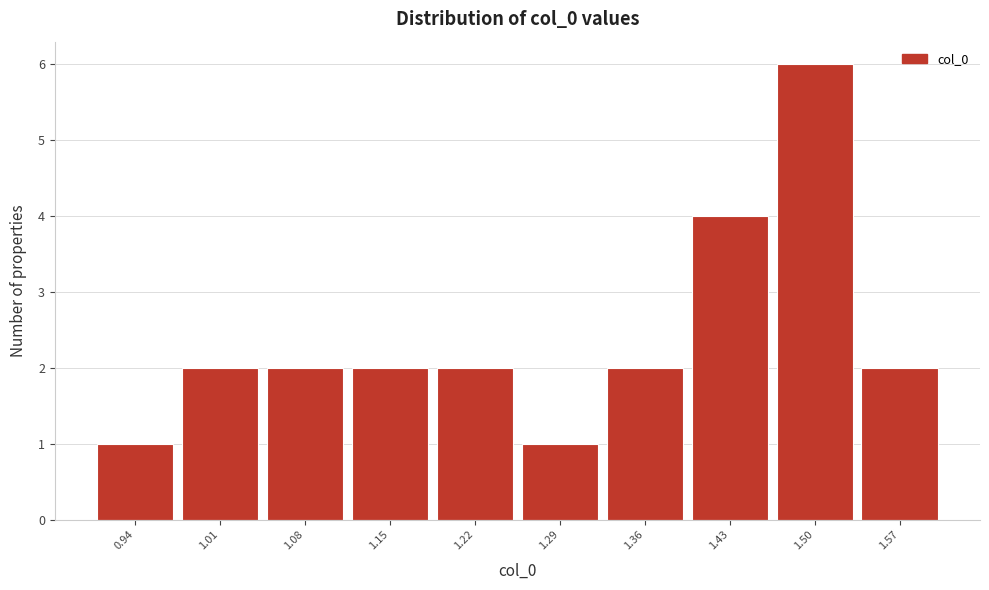

Reading left to right, extract all data points from this chart.

0.94=1	1.01=2	1.08=2	1.15=2	1.22=2	1.29=1	1.36=2	1.43=4	1.50=6	1.57=2